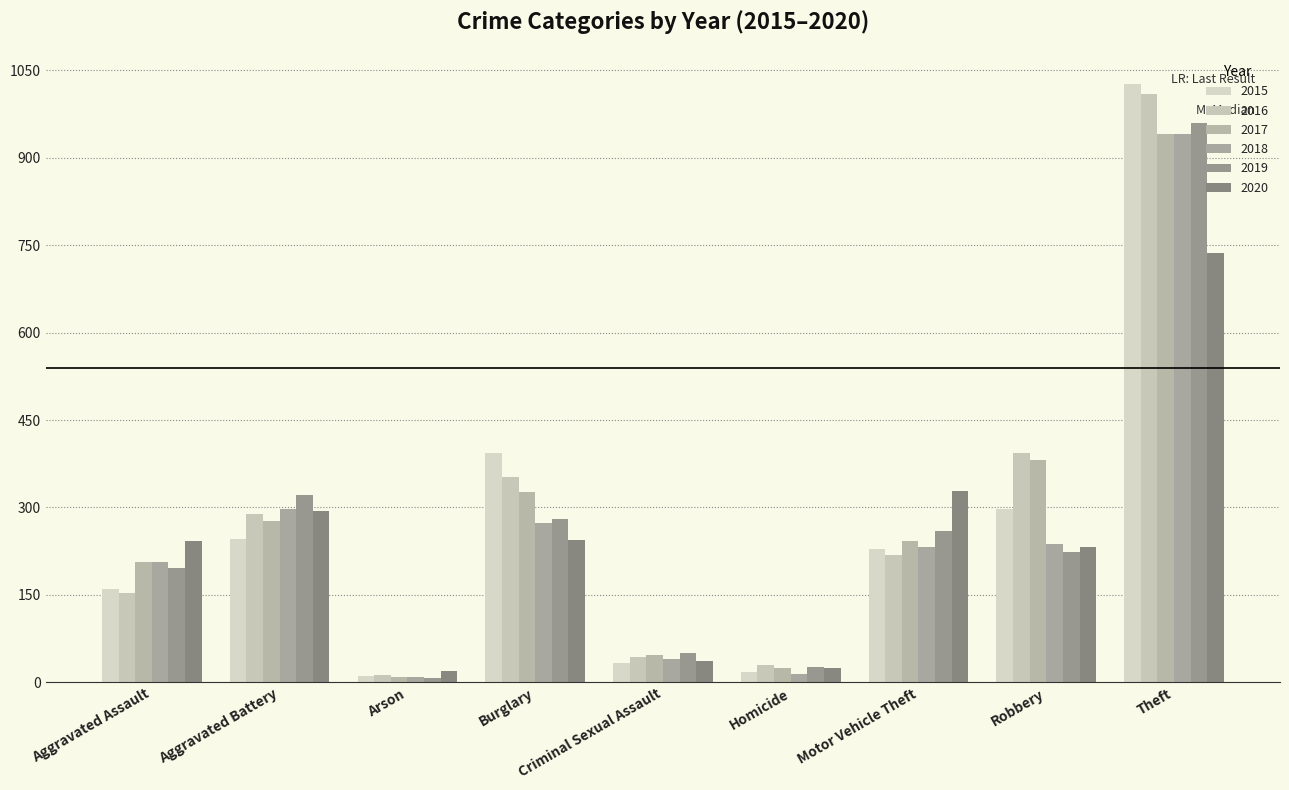

What is the average value of the 2017 series?

273